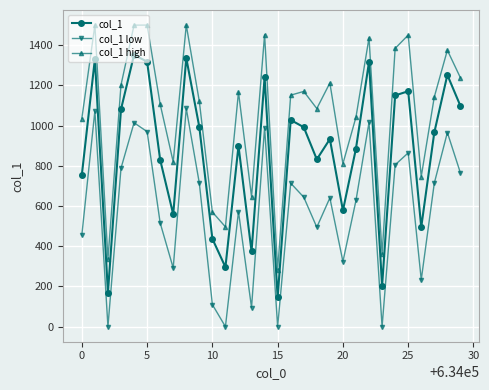

What is the average value of the col_1 high series?

1061.3